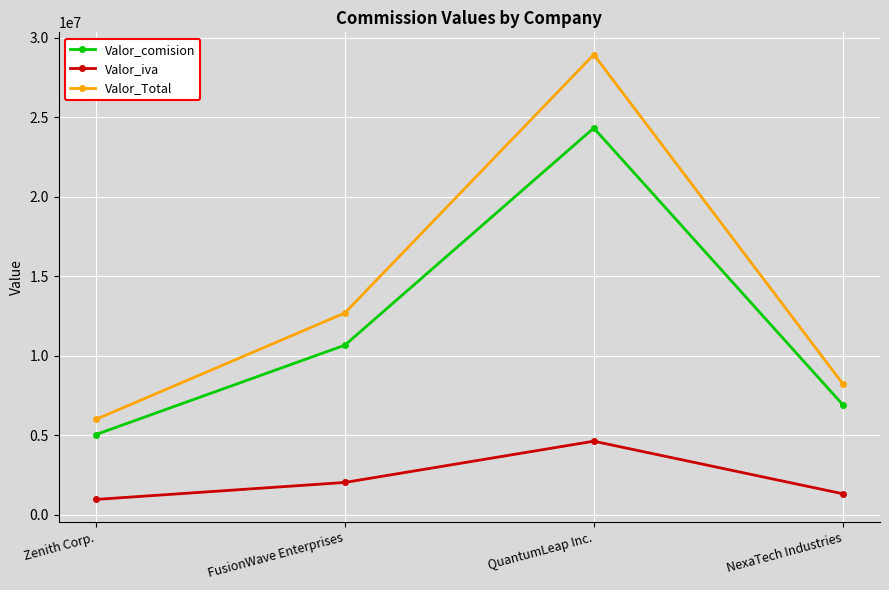

What is the value of the Valor_Total point at the 3rd from the left?

28941990.0